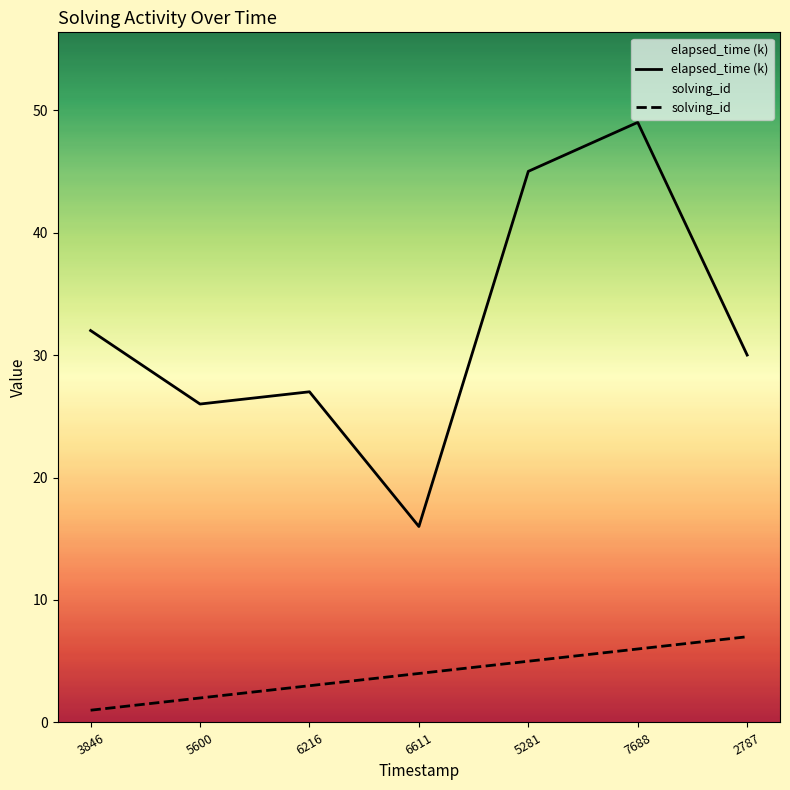

What is the total value across all series at 5600?

28